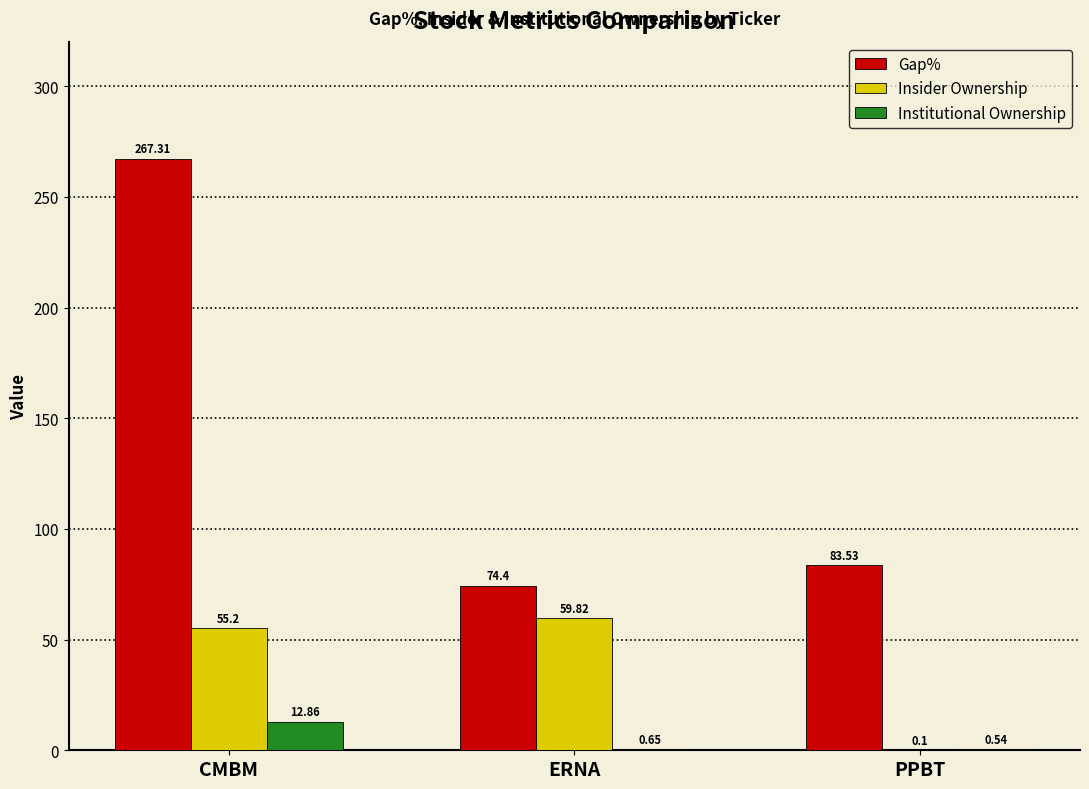

Between CMBM and PPBT, which series saw the biggest shift?

Gap%